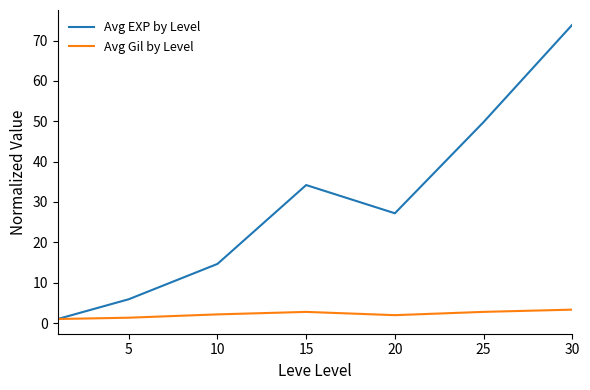

Rank the series by their average value, from lowest to highest.

Avg Gil by Level, Avg EXP by Level